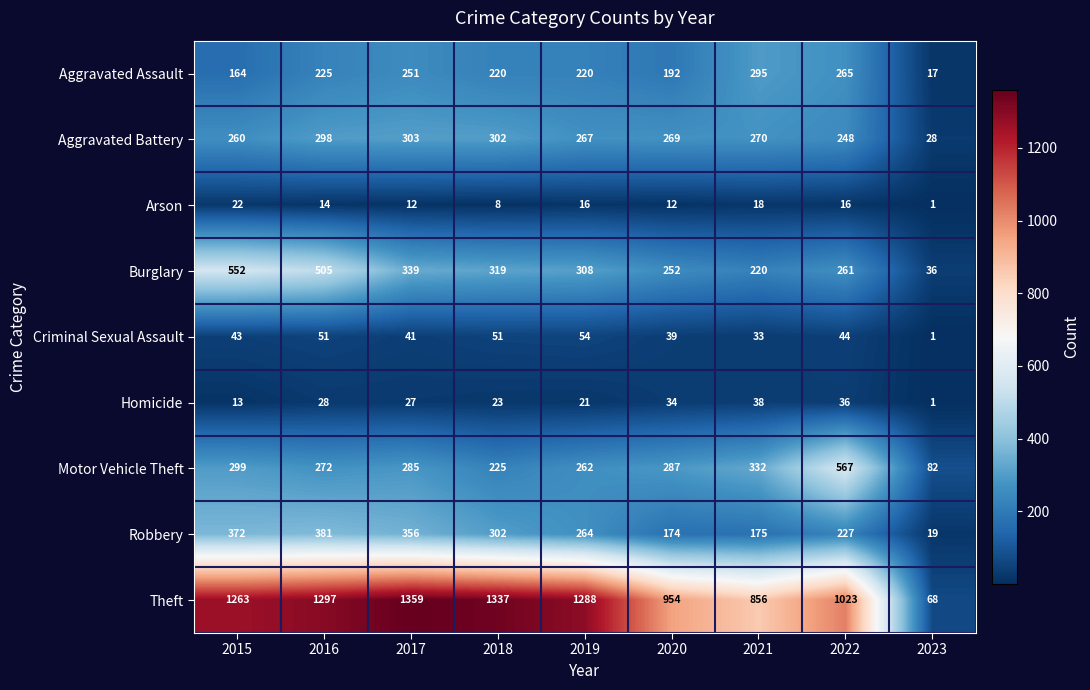

Rank the categories by Aggravated Battery value from highest to lowest.

2017, 2018, 2016, 2021, 2020, 2019, 2015, 2022, 2023